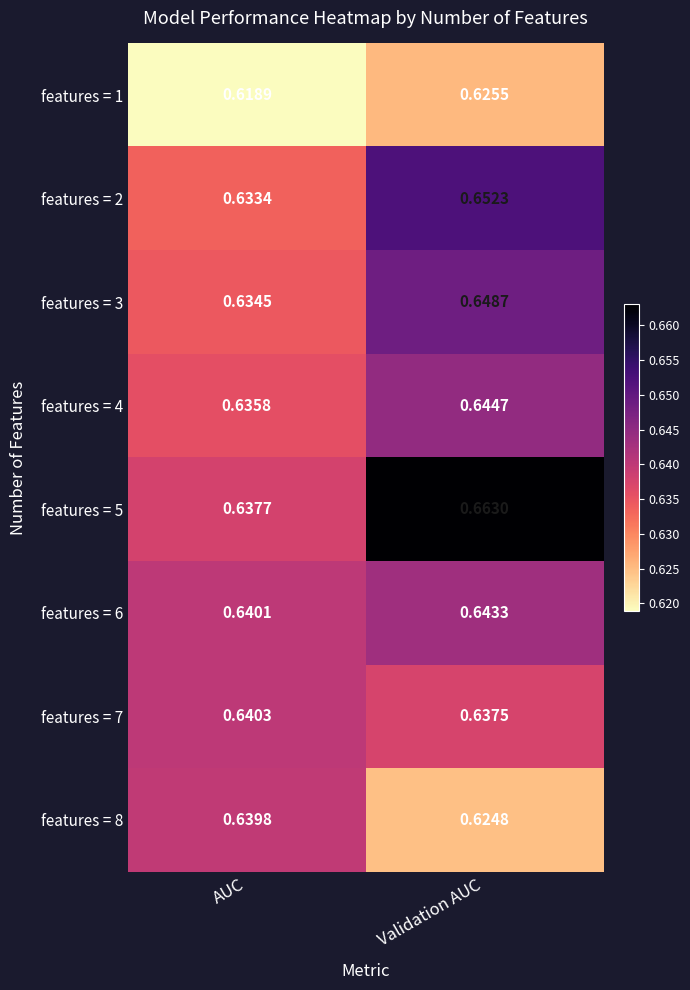

Is the value of features = 5 at AUC greater than the value of features = 2 at AUC?

Yes